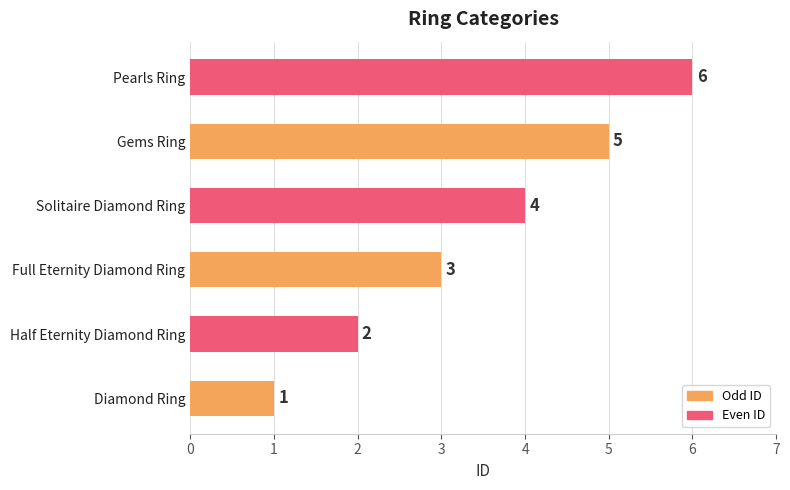

What is the change in value from Gems Ring to Pearls Ring?

+1